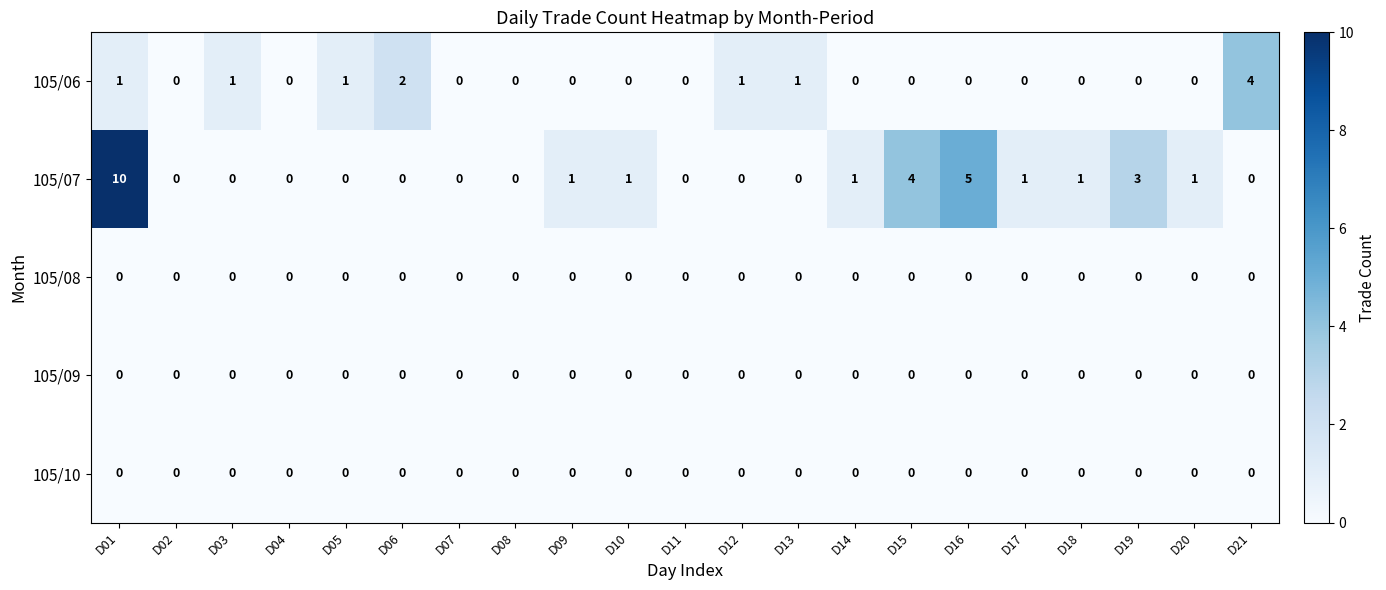

At which label is 105/06 closest to 2?

D06